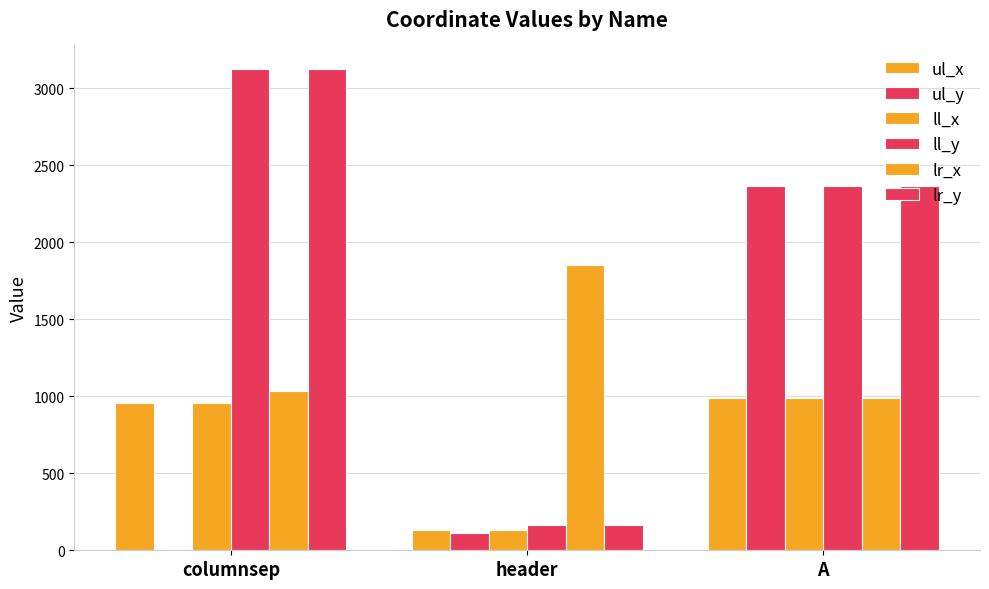

How many groups of bars are there?

3